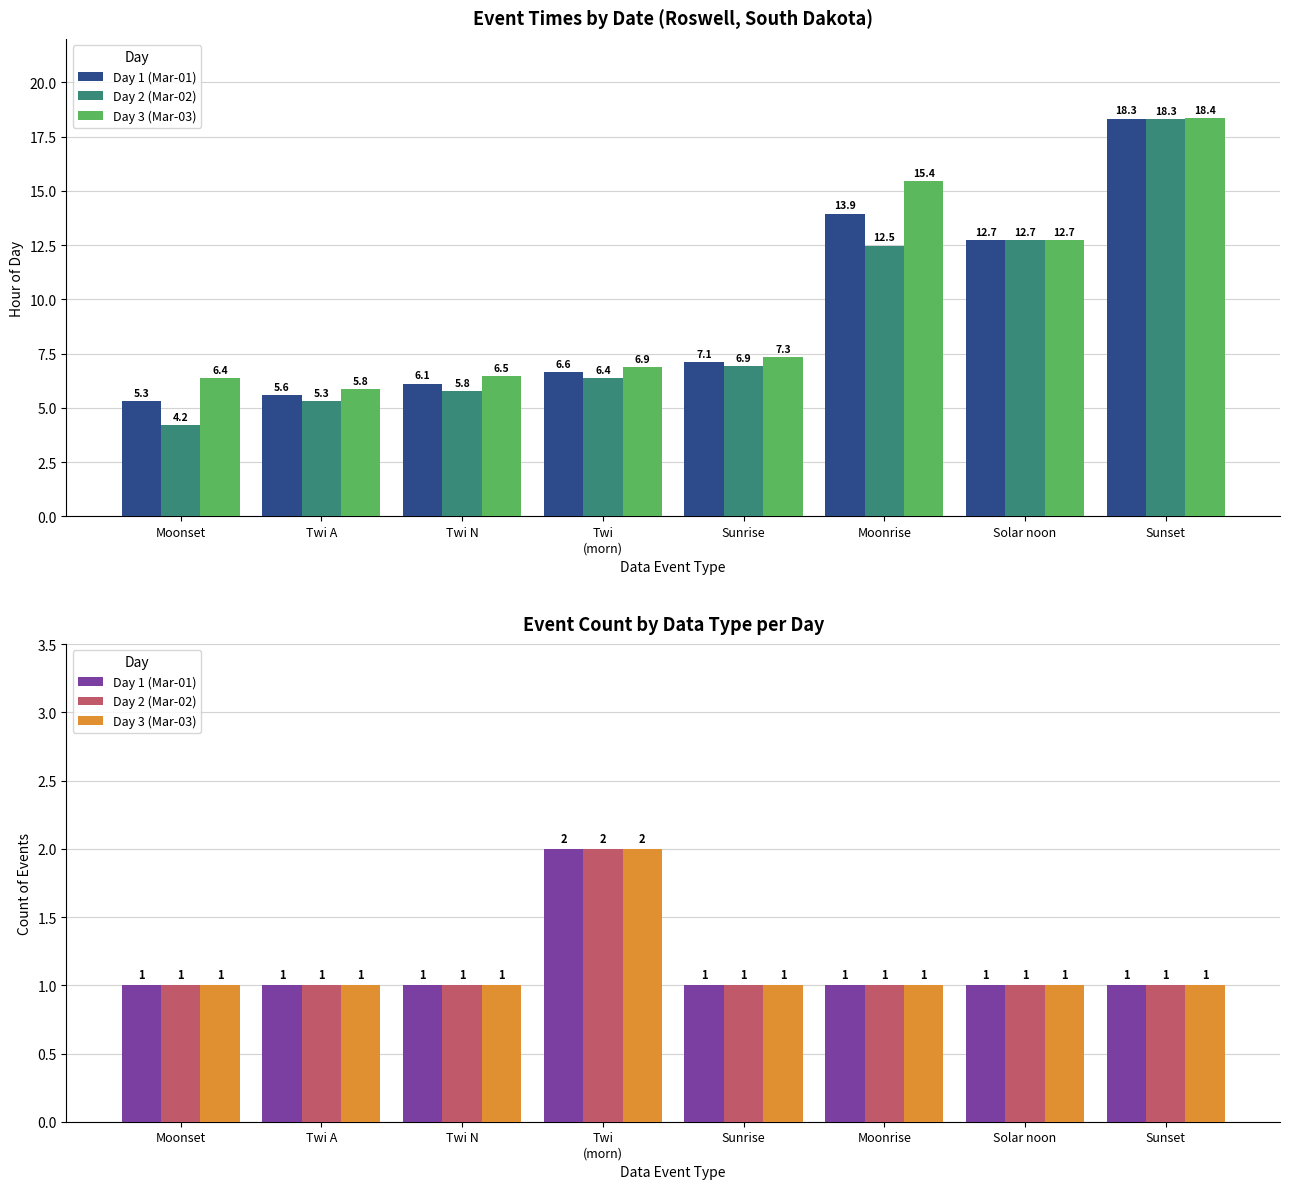

Which has a higher value, Twi
(morn) or Twi A?

Twi
(morn)